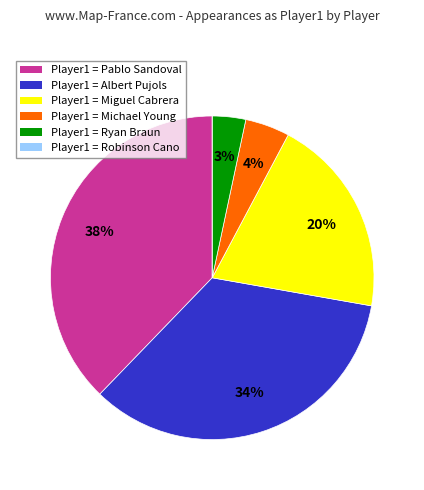

Is there any slice that represents more than half of the pie?

No